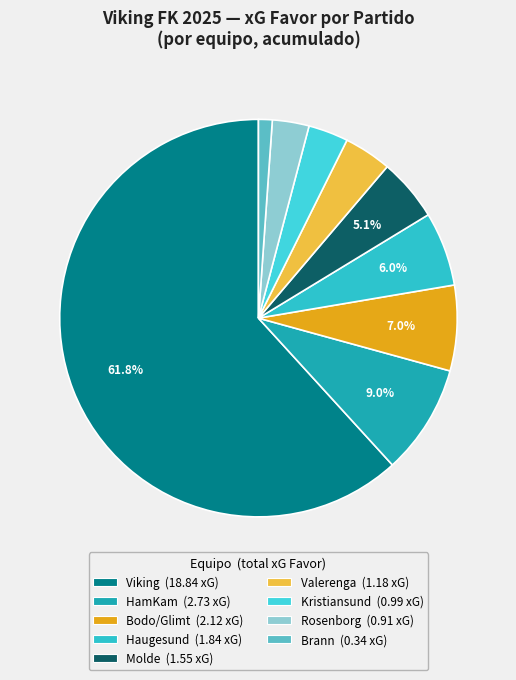

How many segments does this pie chart have?

9